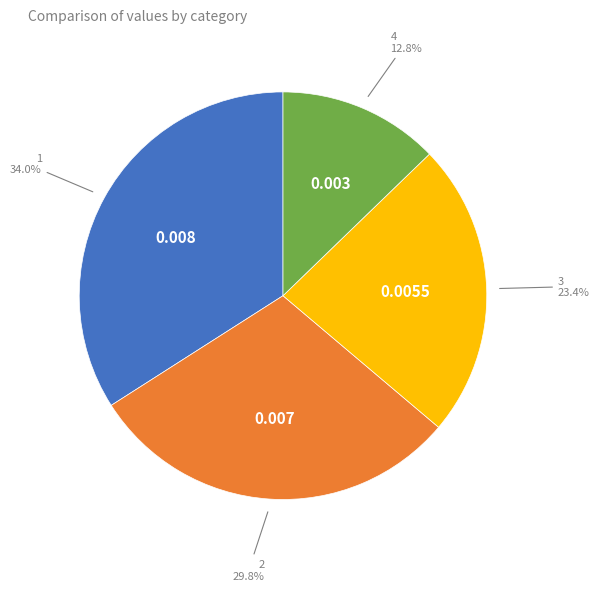

What is the largest slice in the pie chart?

1